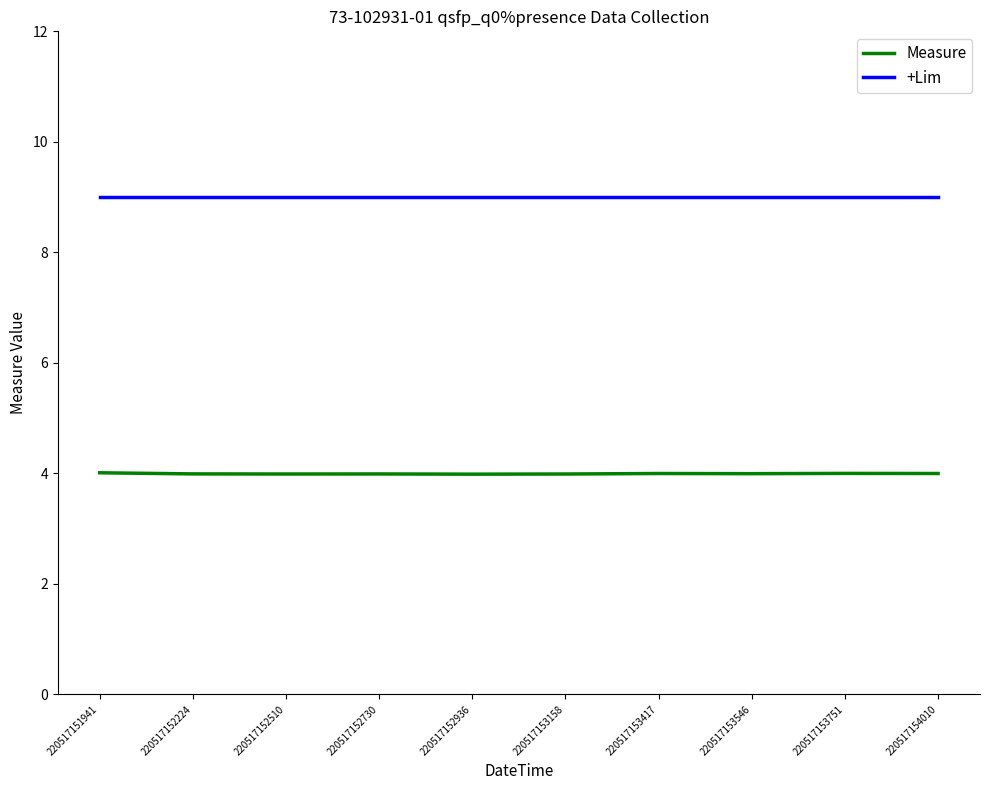

Rank the series by their maximum value, from highest to lowest.

+Lim, Measure